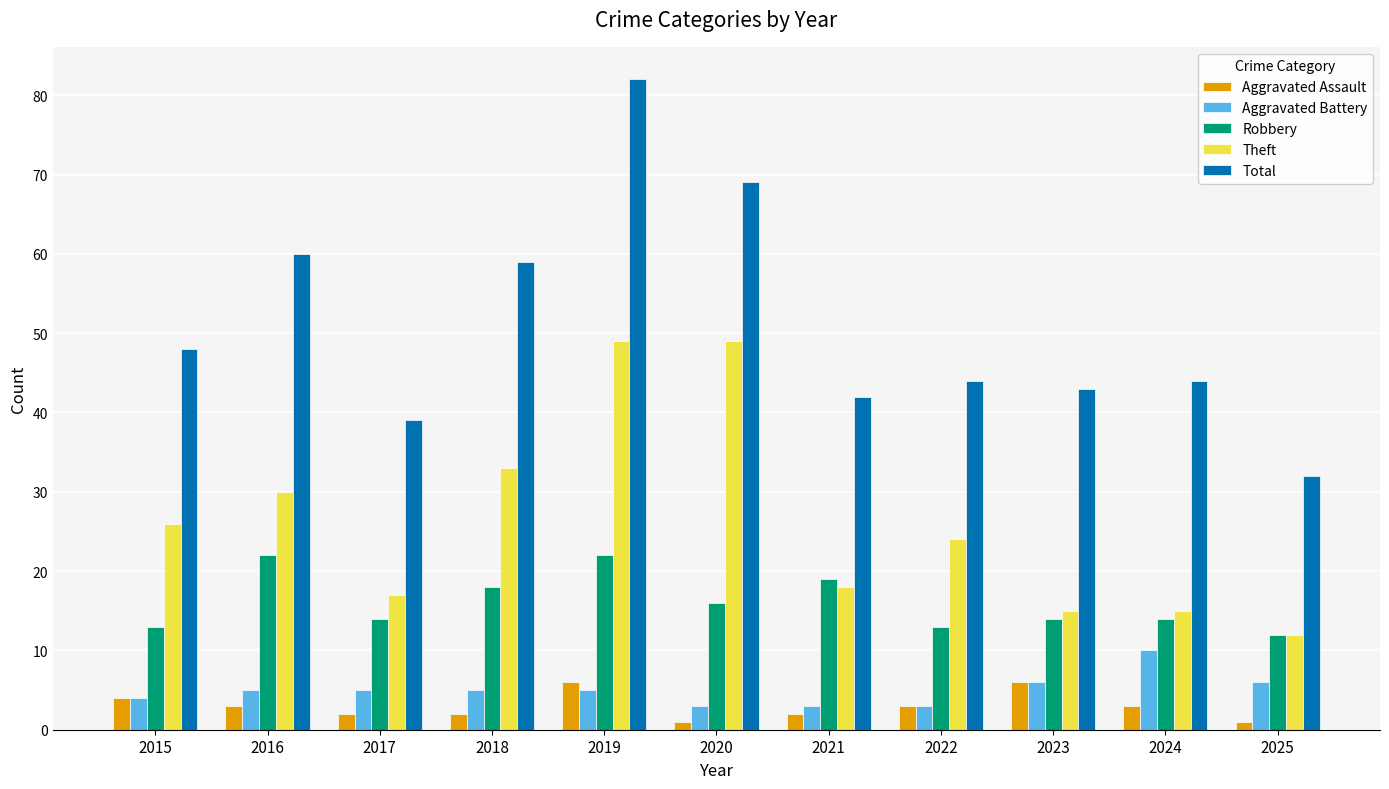

Where does the Aggravated Assault series first go above 3?

2015